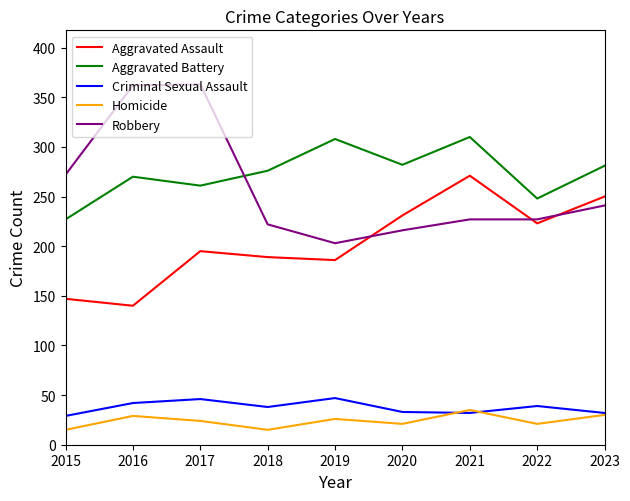

True or false: Criminal Sexual Assault and Aggravated Assault intersect in this chart.

False